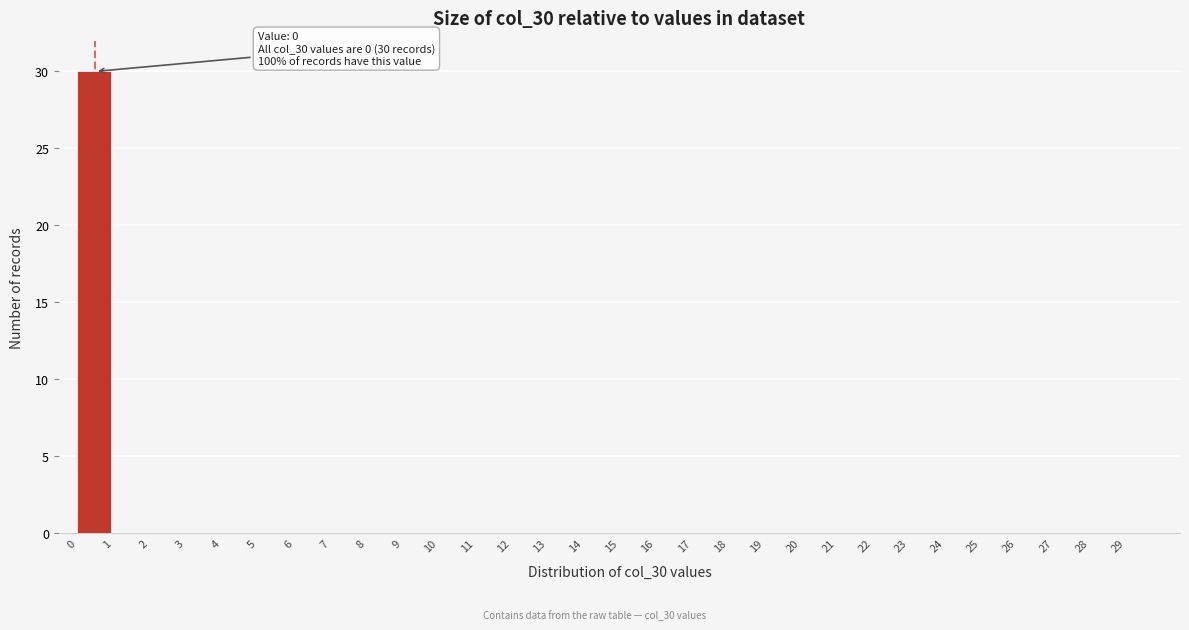

Which range on the x-axis has the tallest bar?

0 to 1